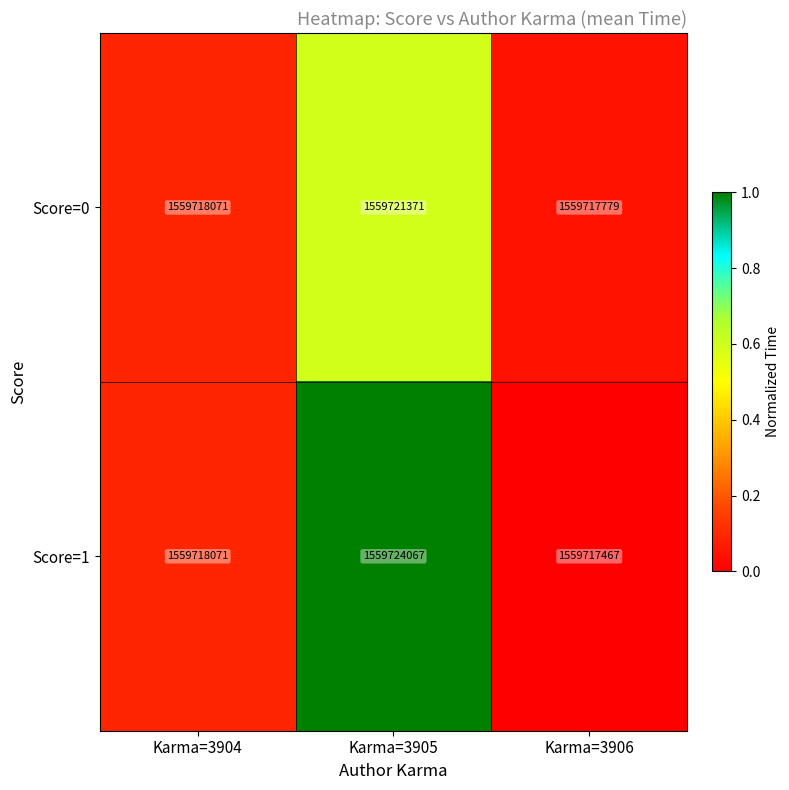

What is the difference between the maximum and minimum values in the Score=1 series?

6600